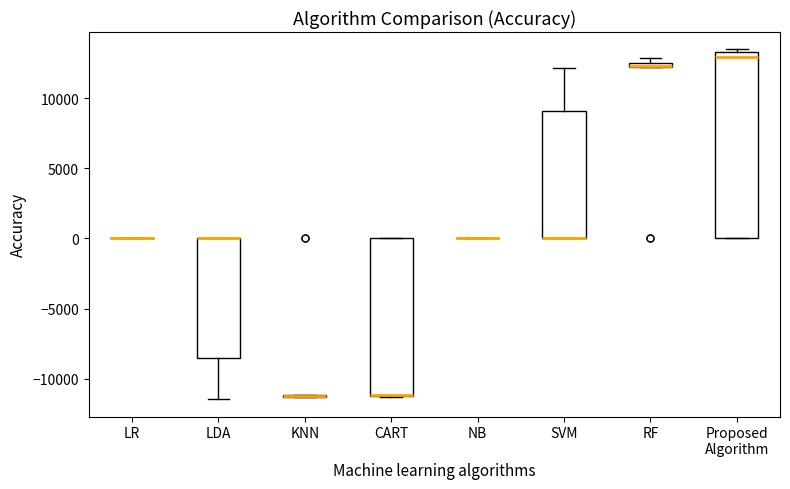

Which box is the tallest, from its lower edge to its upper edge?

Proposed Algorithm